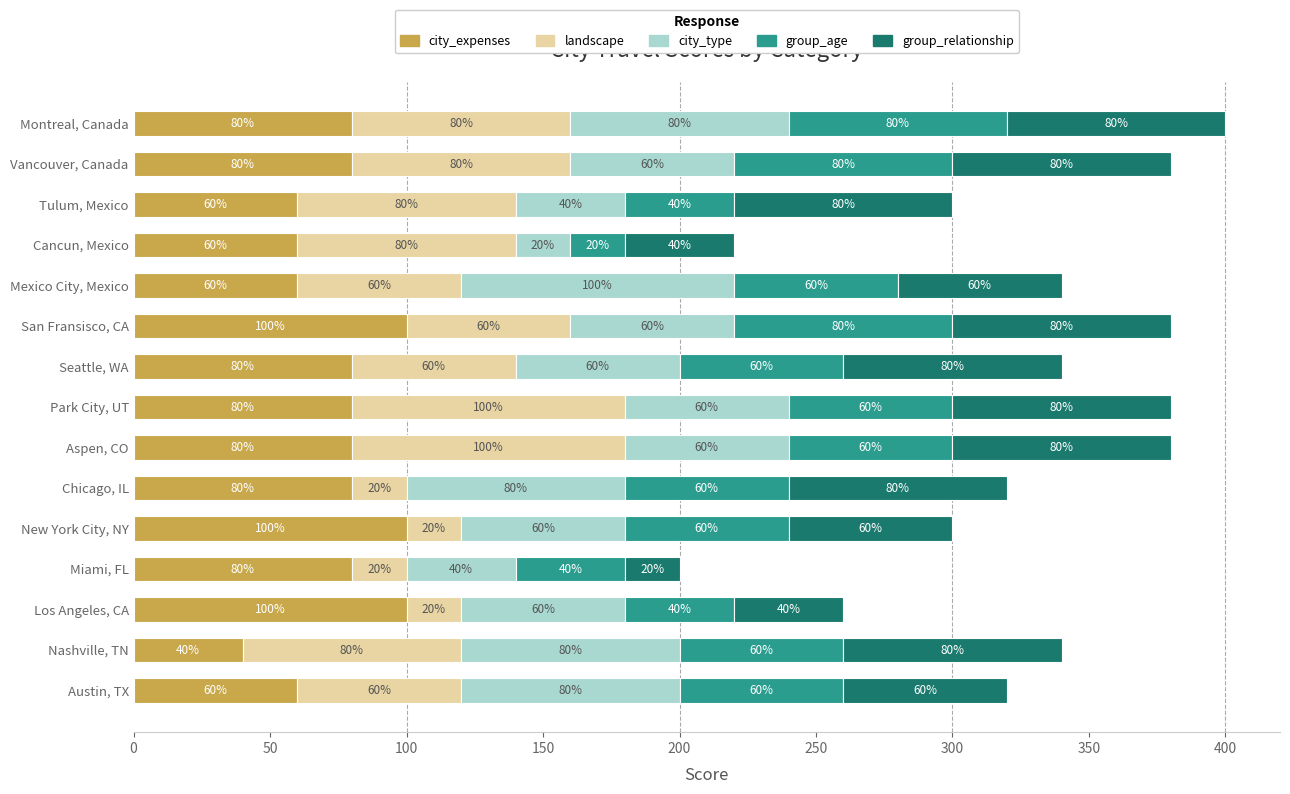

What is the sum of all city_expenses values?

1140